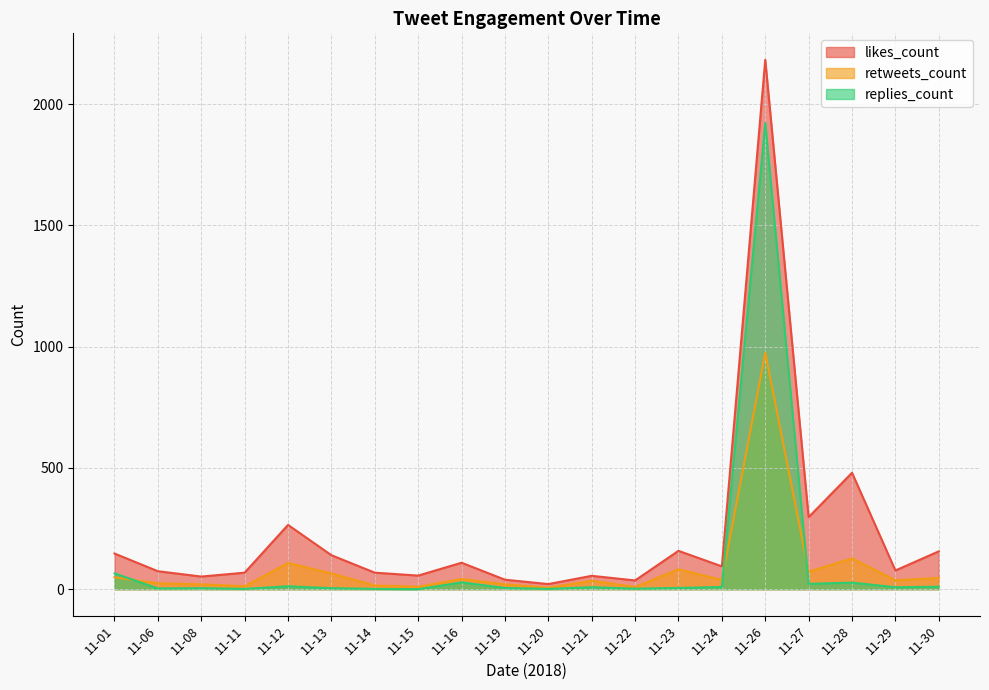

Which series has the widest spread of values?

likes_count